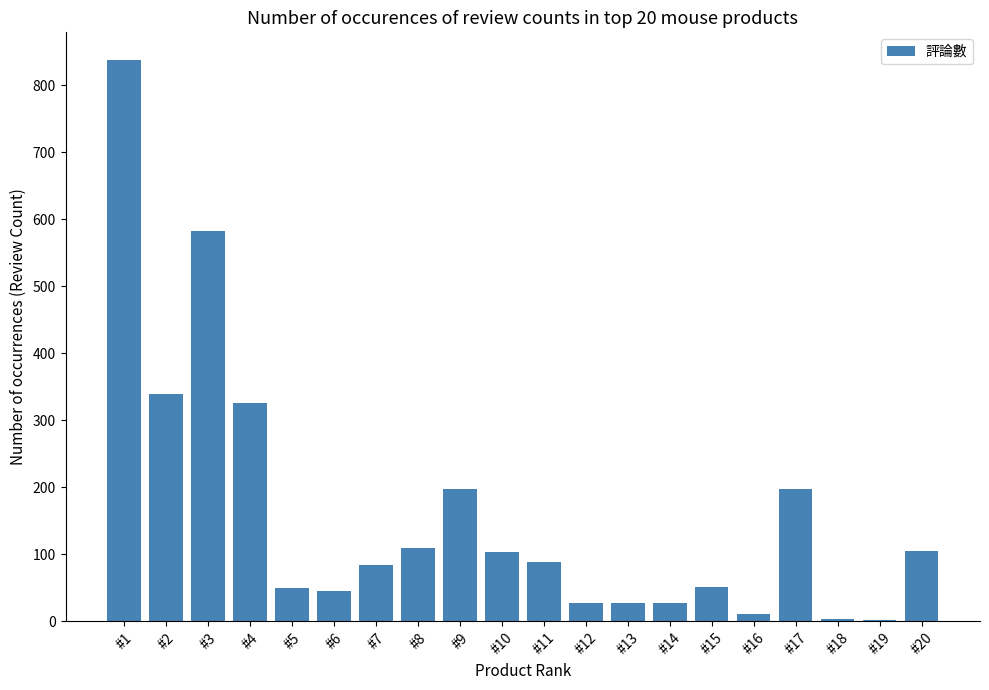

What is the greatest value displayed?

837